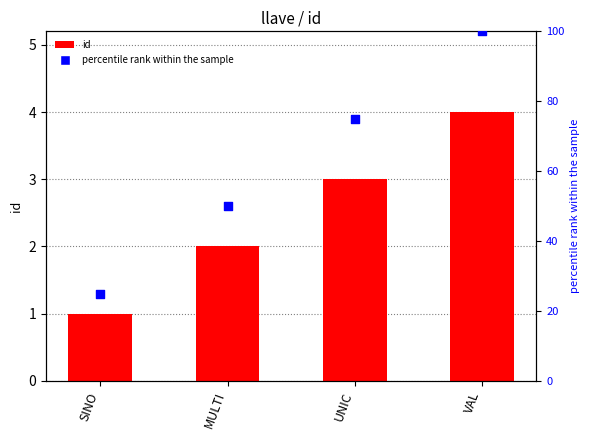

What are all the series names shown in the legend?

id, percentile rank within the sample